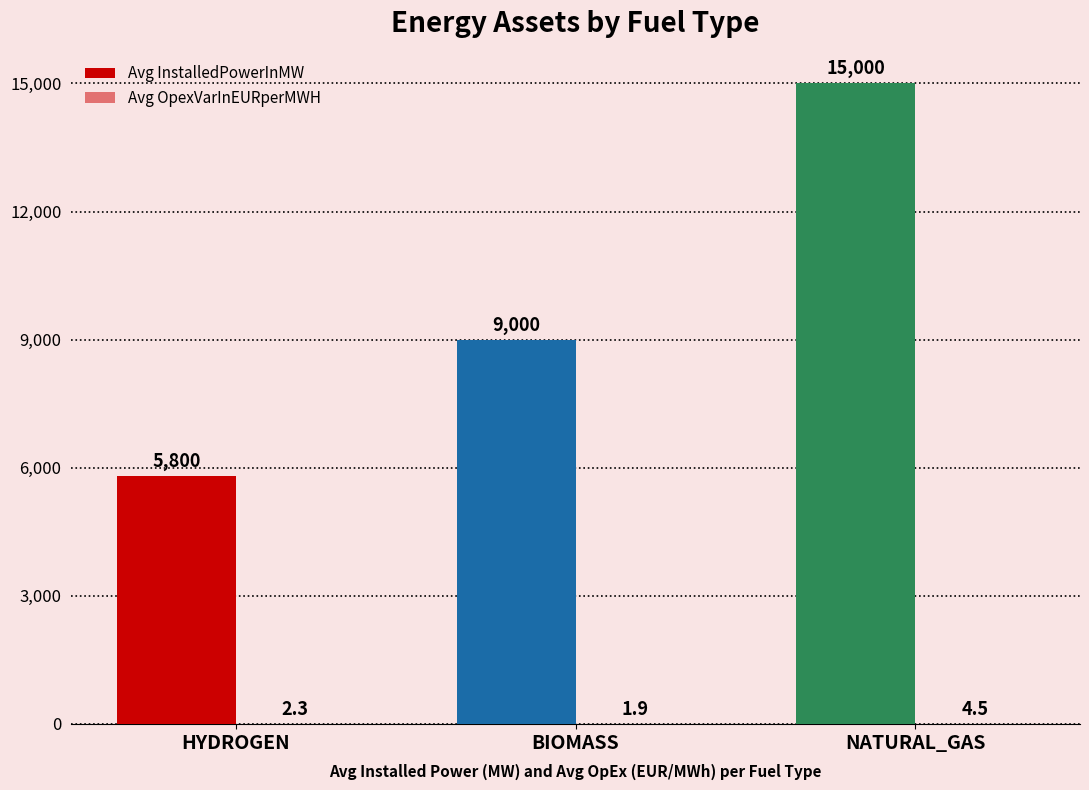

How many Avg OpexVarInEURperMWH values are between 1 and 4?

2